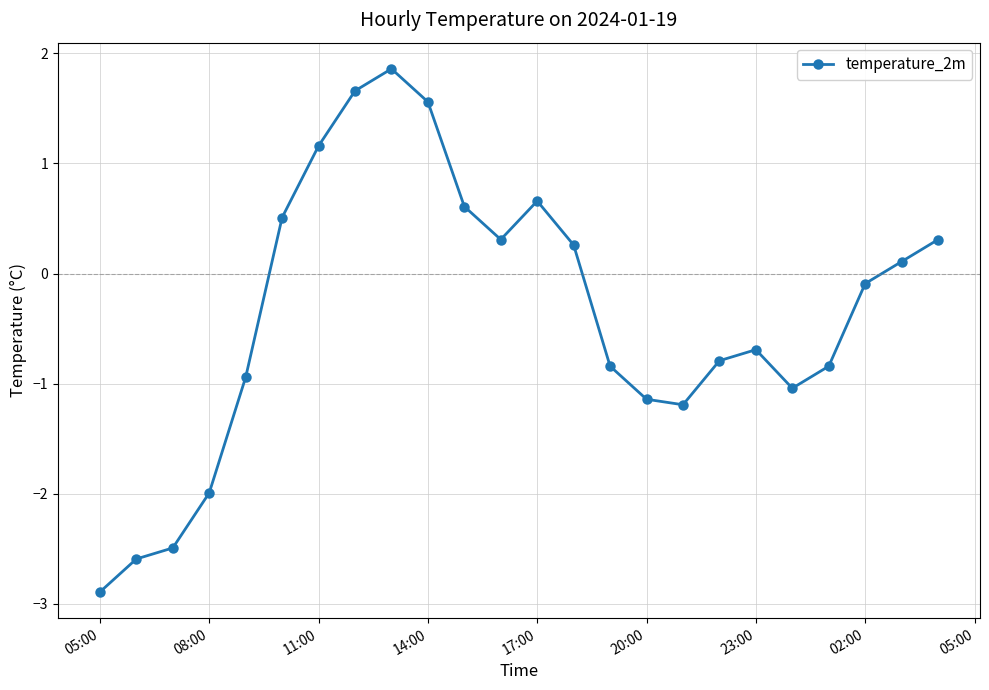

What is the greatest value displayed?

1.9